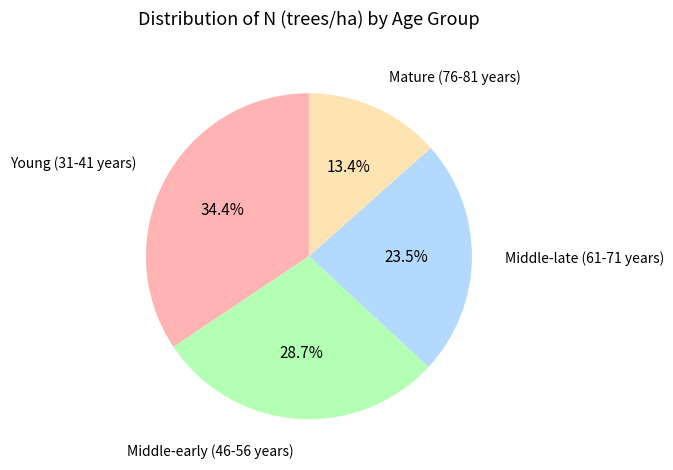

Does any single category account for the majority?

No